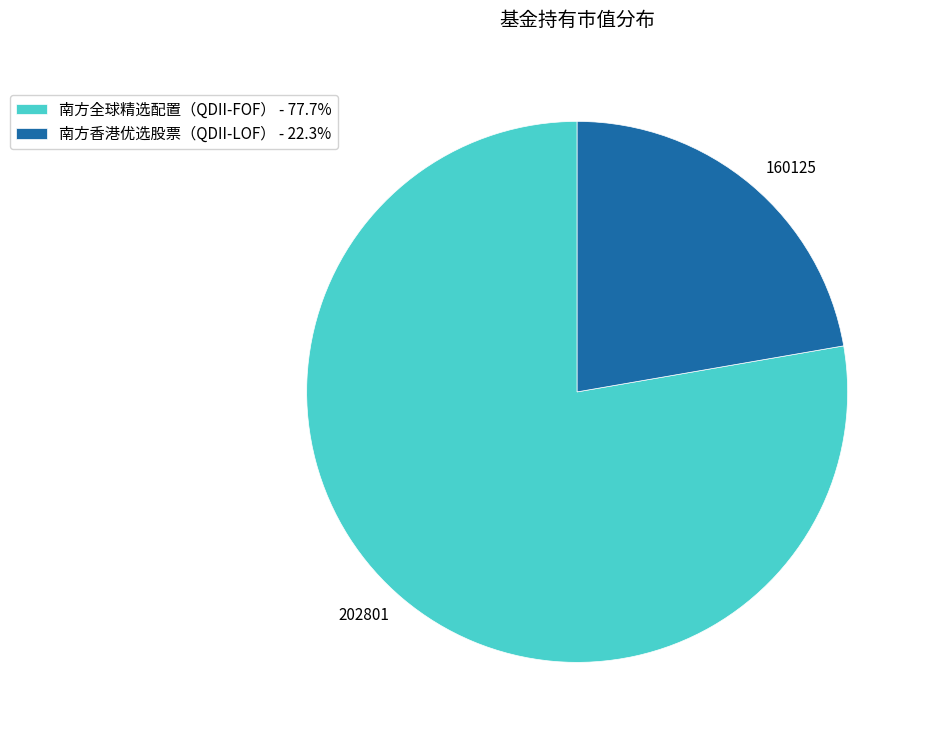

Does 南方全球精选配置（QDII-FOF） represent more than half of the total?

Yes